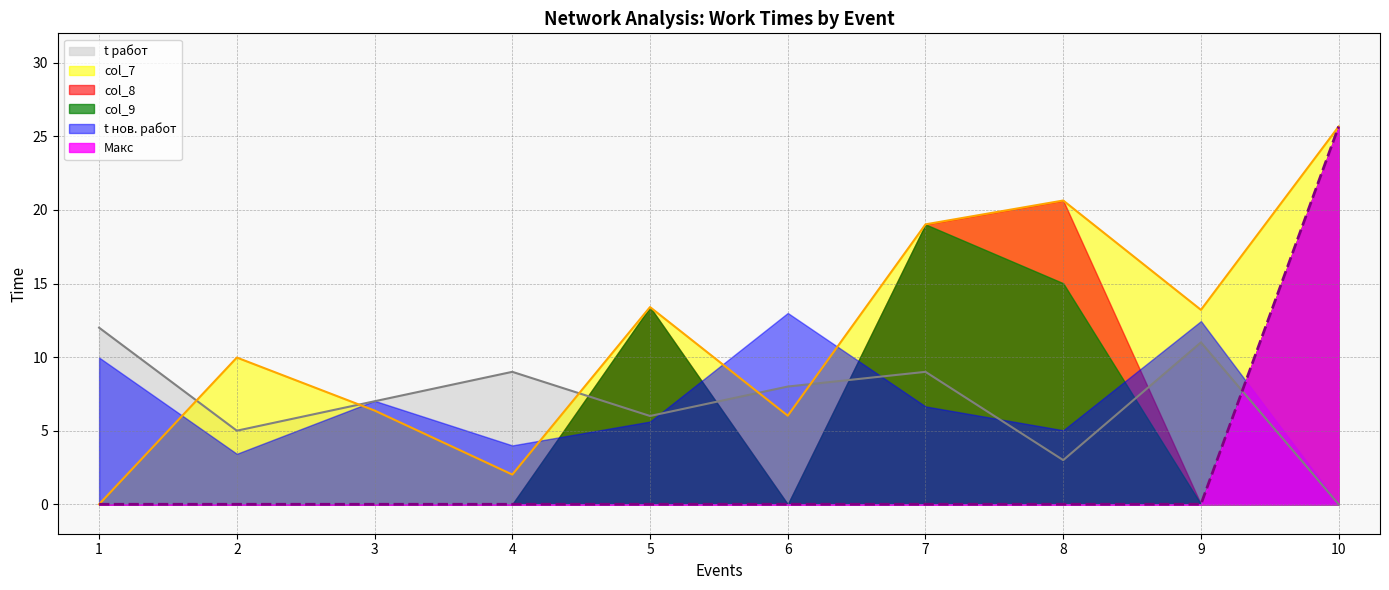

At which category is the sum across all series the highest?

10